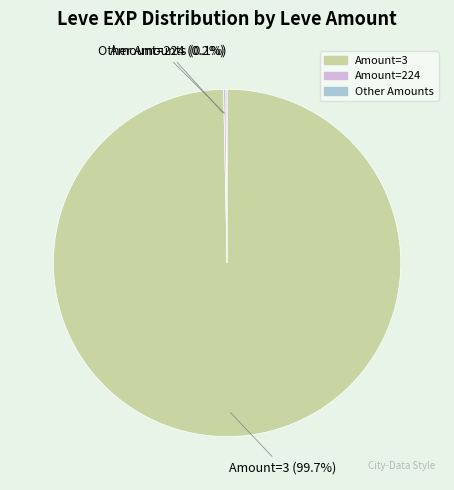

Does any single category account for the majority?

Yes